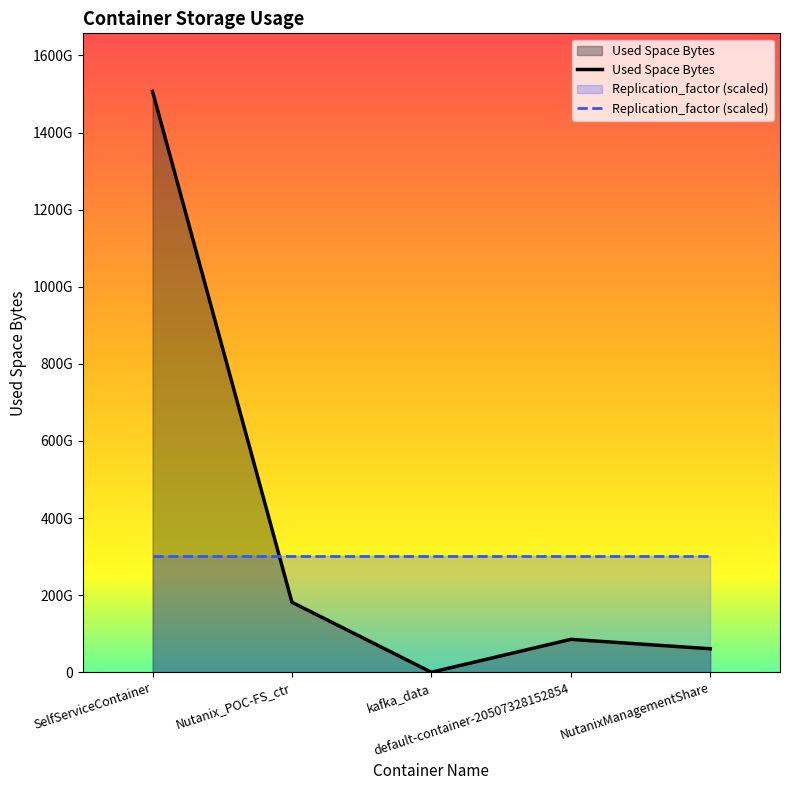

Reading left to right, transcribe all the data shown in this chart.

SelfServiceContainer=1506588295168	Nutanix_POC-FS_ctr=181474136064	kafka_data=0	default-container-20507328152854=85302771712	NutanixManagementShare=60901564416